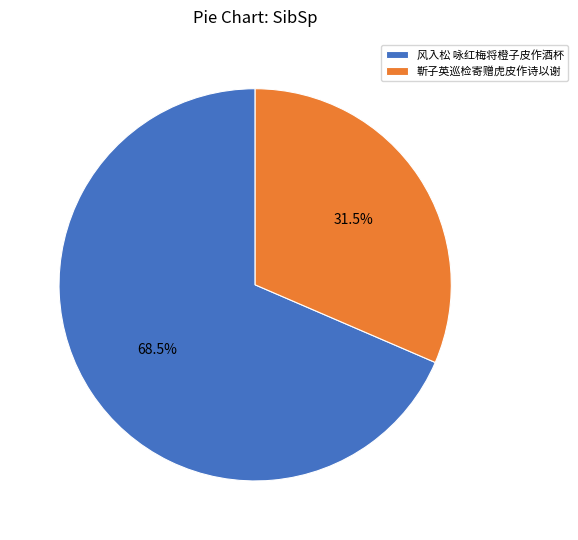

Which category has the smallest portion of the pie?

靳子英巡检寄赠虎皮作诗以谢